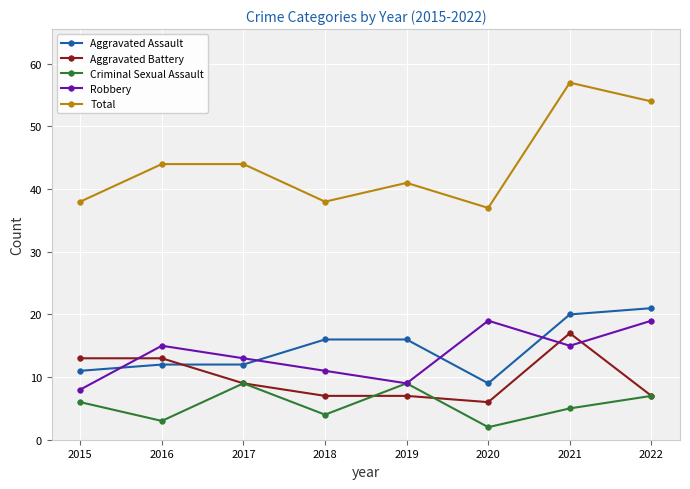

True or false: Aggravated Battery and Total intersect in this chart.

False